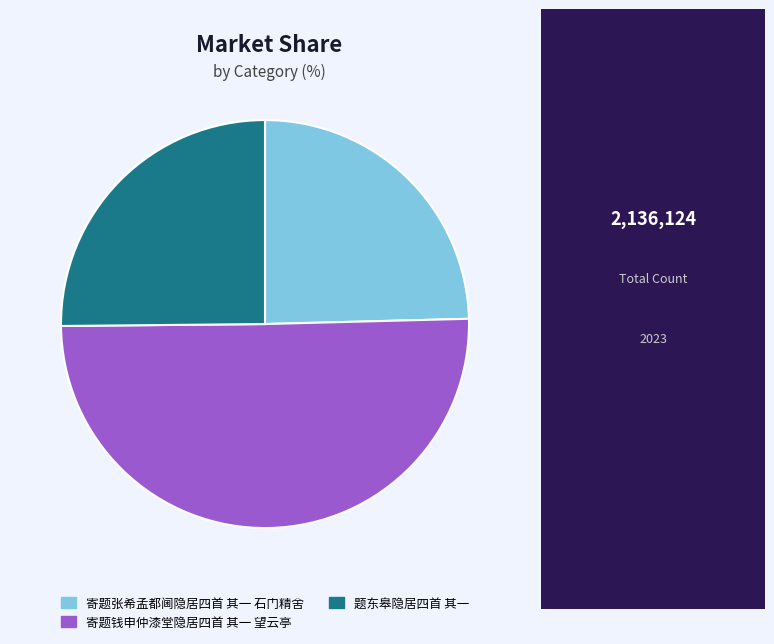

Approximately how many times larger is the value at 寄题张希孟都阃隐居四首 其一 石门精舍 compared to 题东皋隐居四首 其一?

1.0